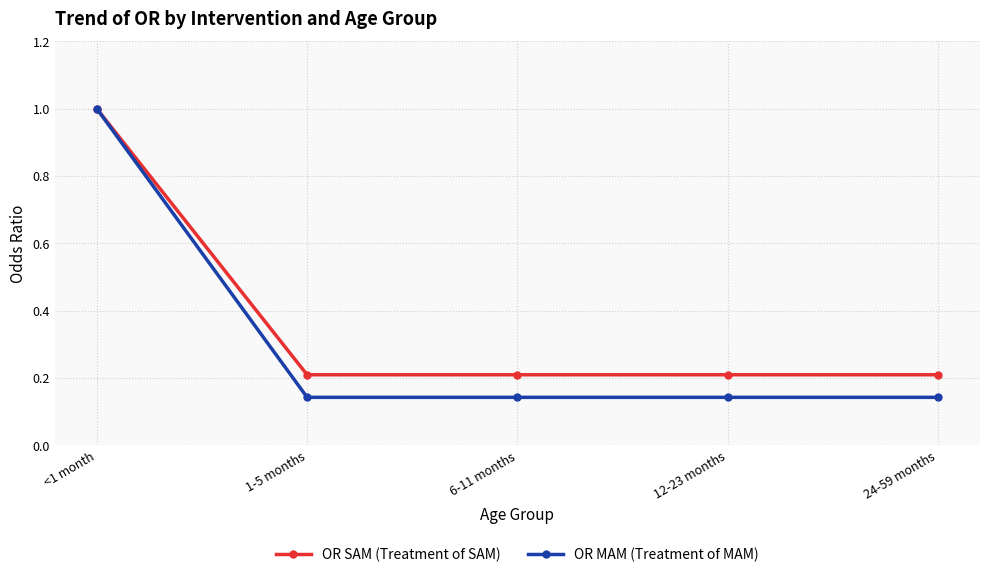

The value of OR MAM (Treatment of MAM) at 12-23 months is 0.2. True or false?

False